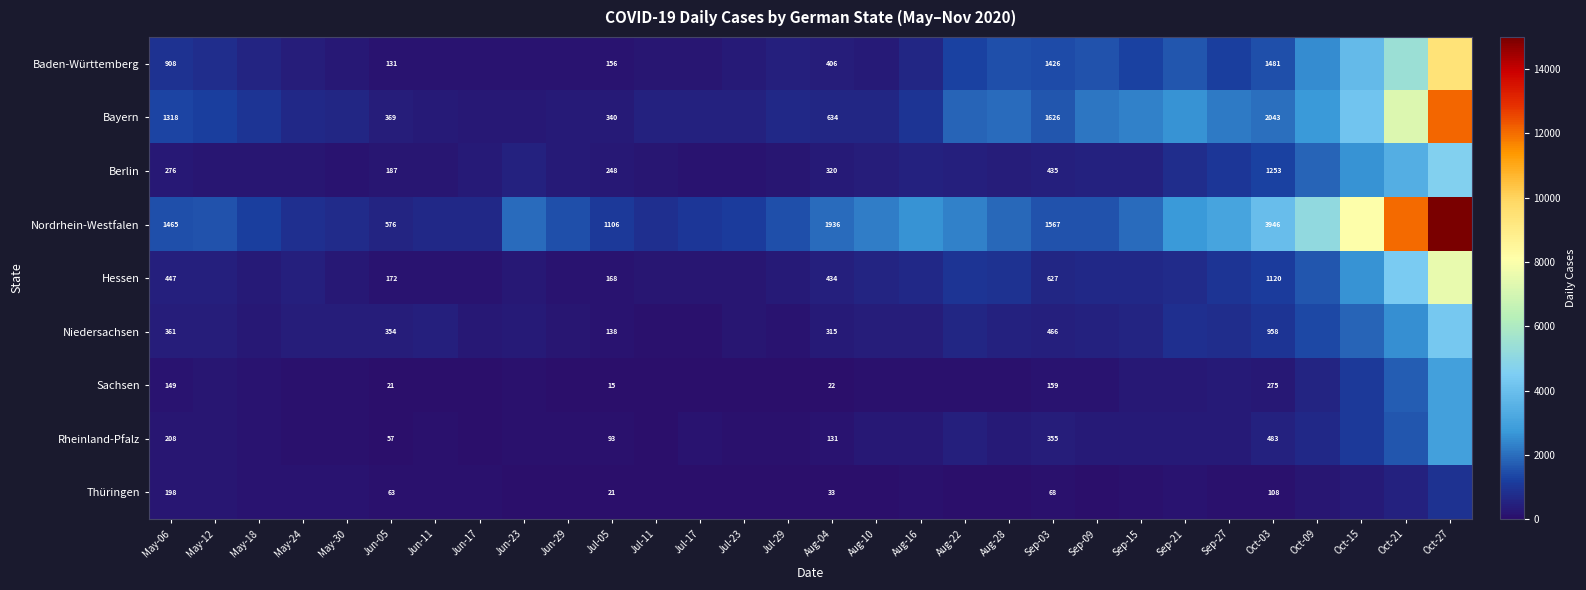

The Hessen series shows 434 at Aug-04. True or false?

True